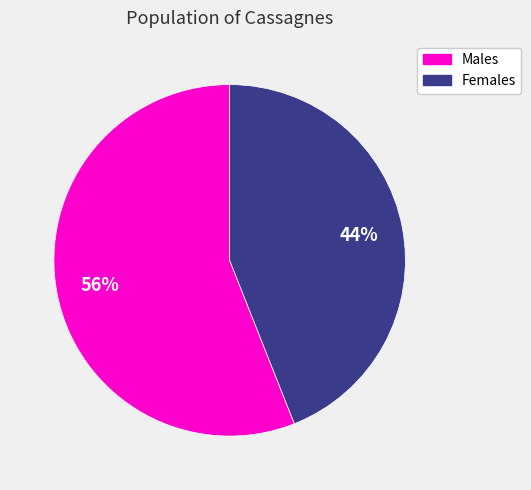

Is there a majority slice in this chart?

Yes